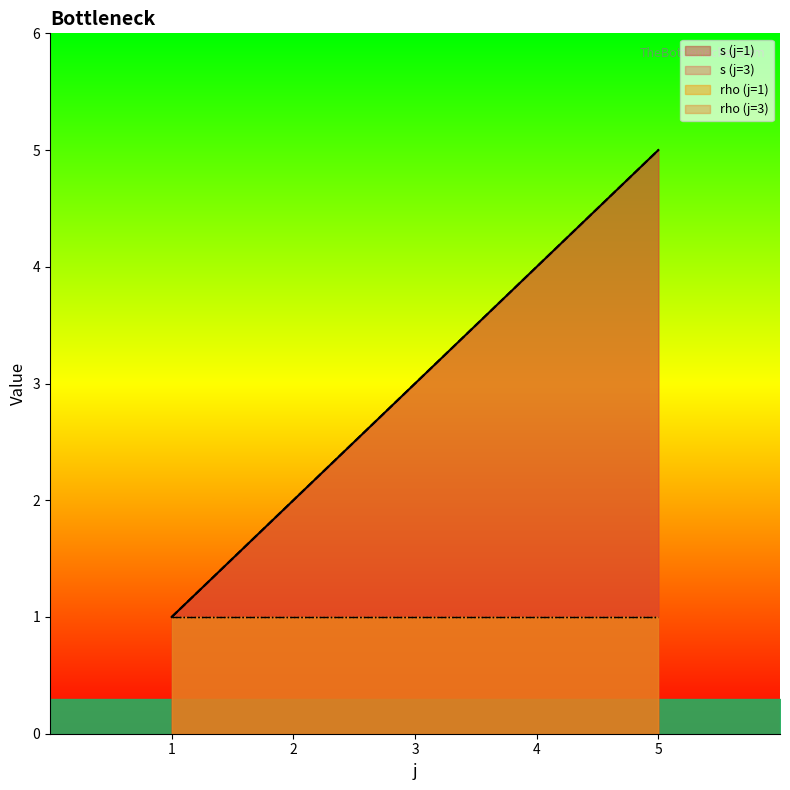

Between 1 and 3, which series saw the biggest shift?

s